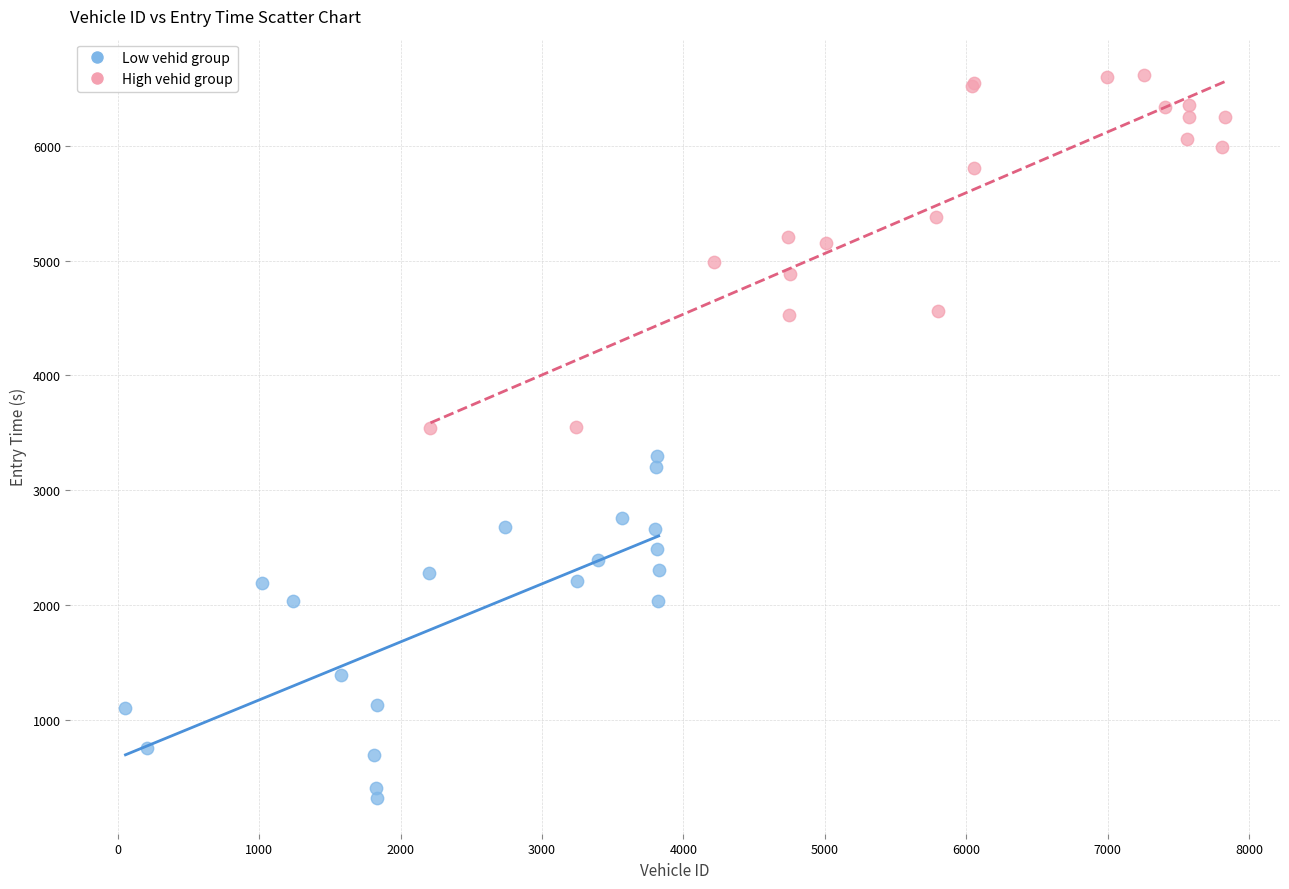

Which series reaches the minimum Y coordinate?

Low vehid group